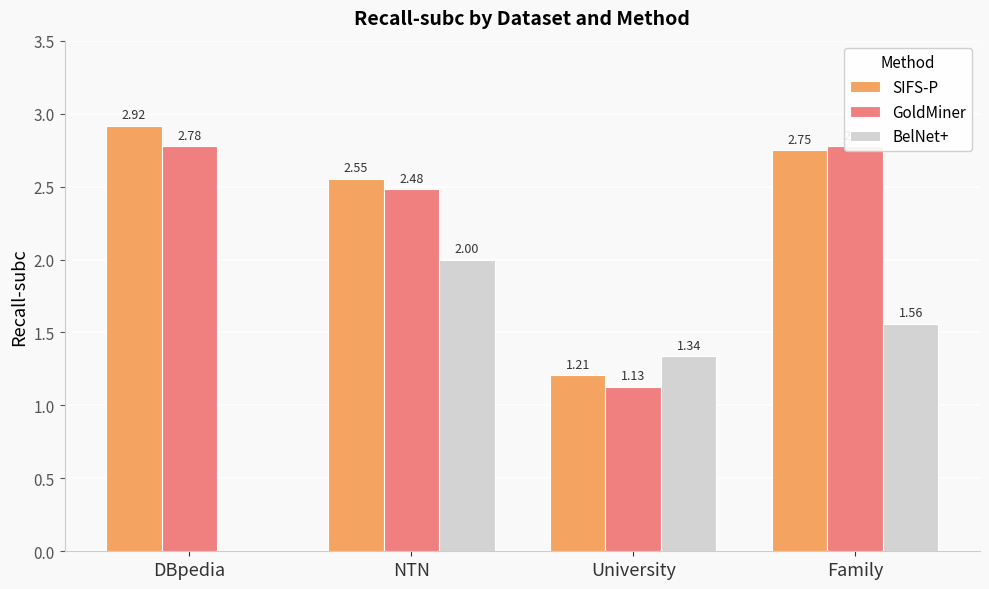

What is the total value across all series at NTN?

7.0